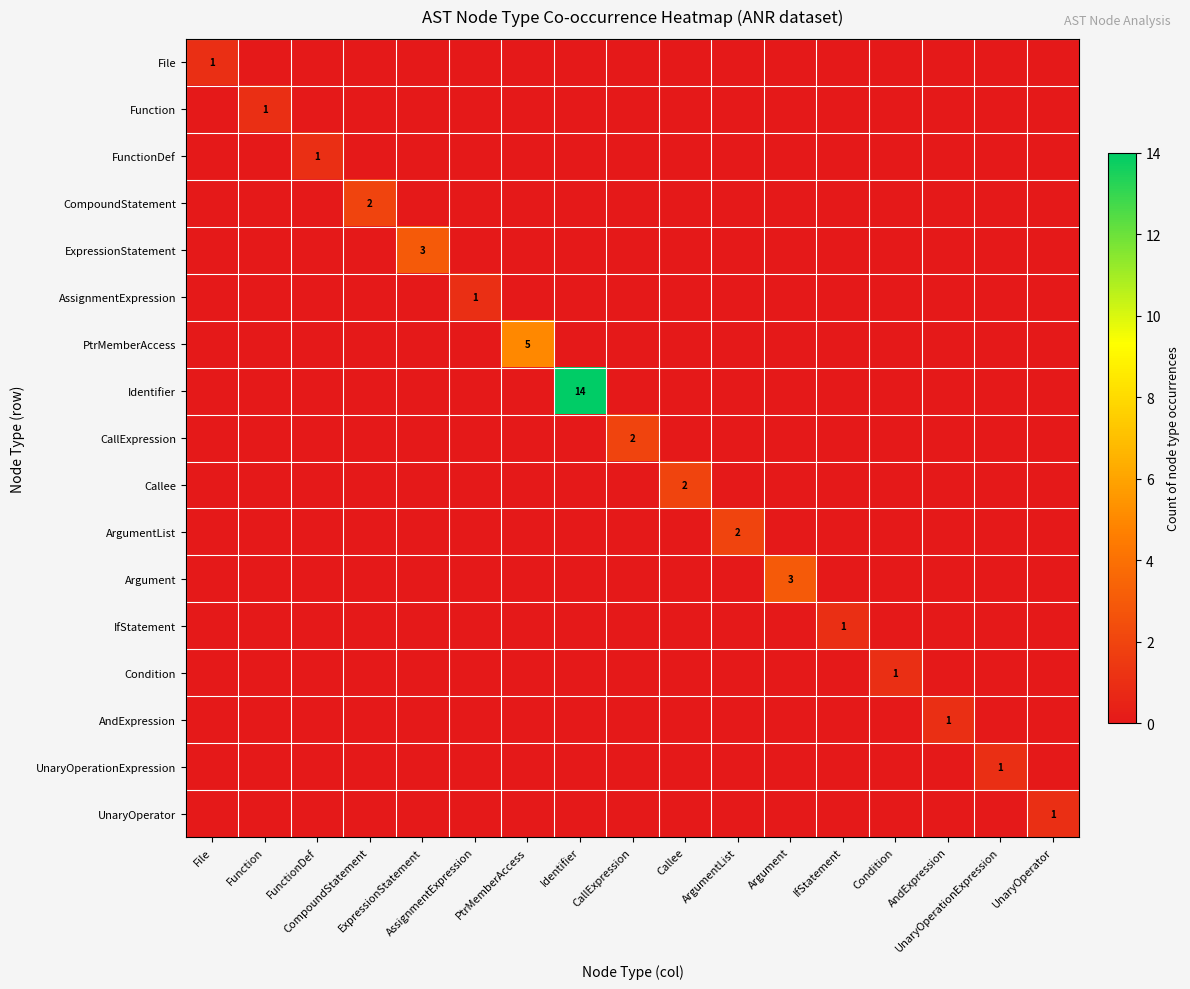

Count the PtrMemberAccess values in the range 0 to 1.

16